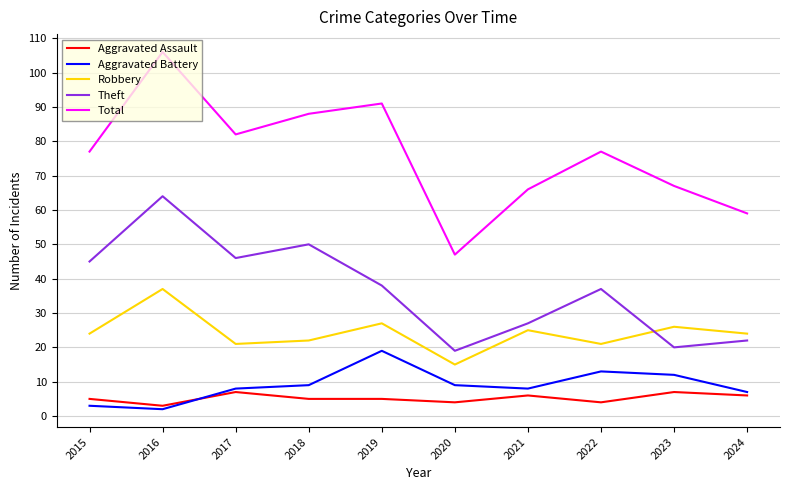

What is the difference between the second highest and minimum values in the Total series?

44